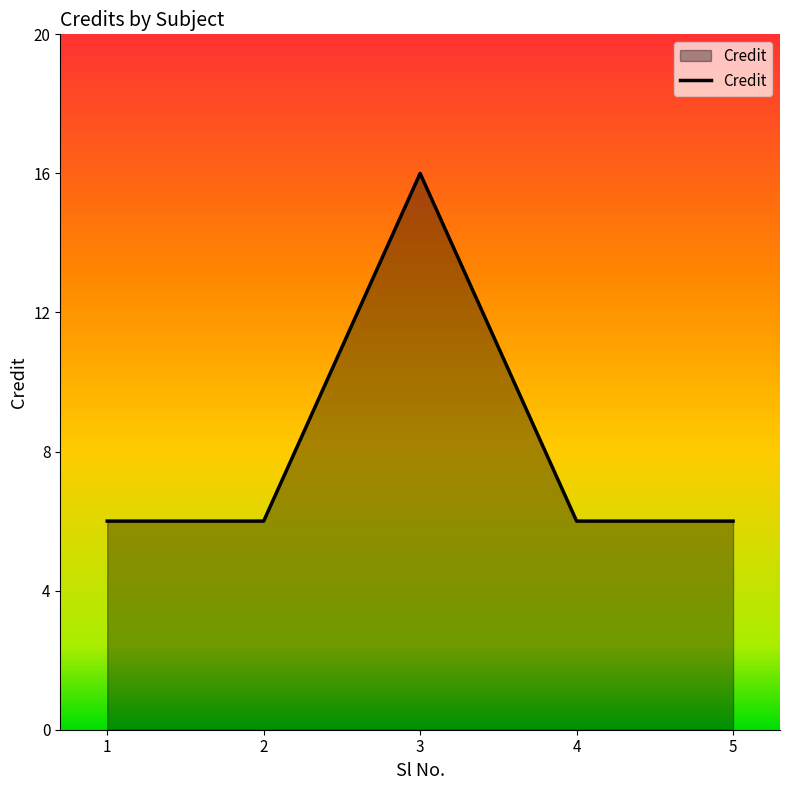

True or false: there are more than 1 points higher than both neighbors.

False